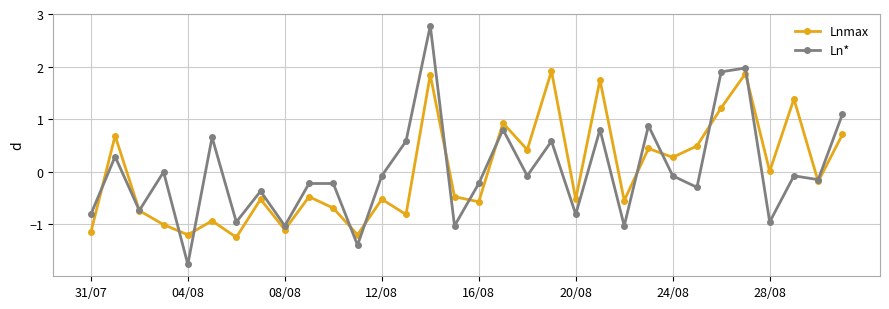

What is the value of the Ln* point at the 31st from the left?

-0.2